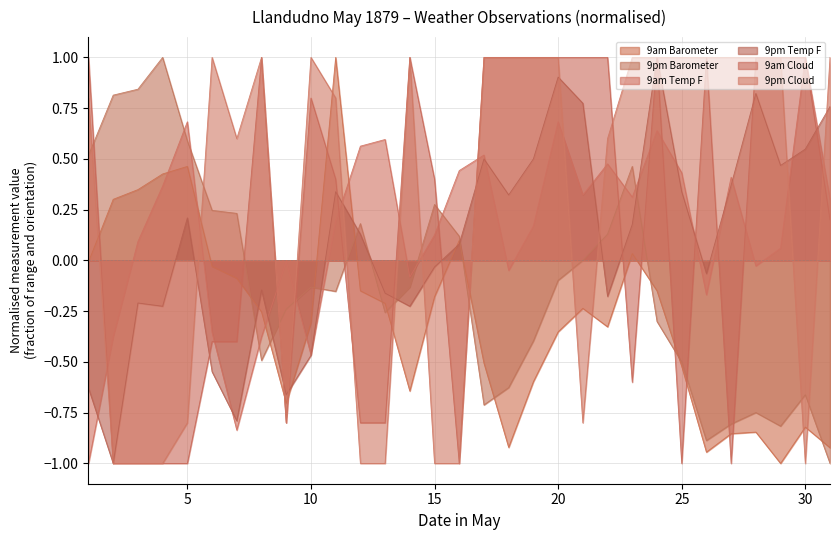

Between 5 and 8, which is larger?

5